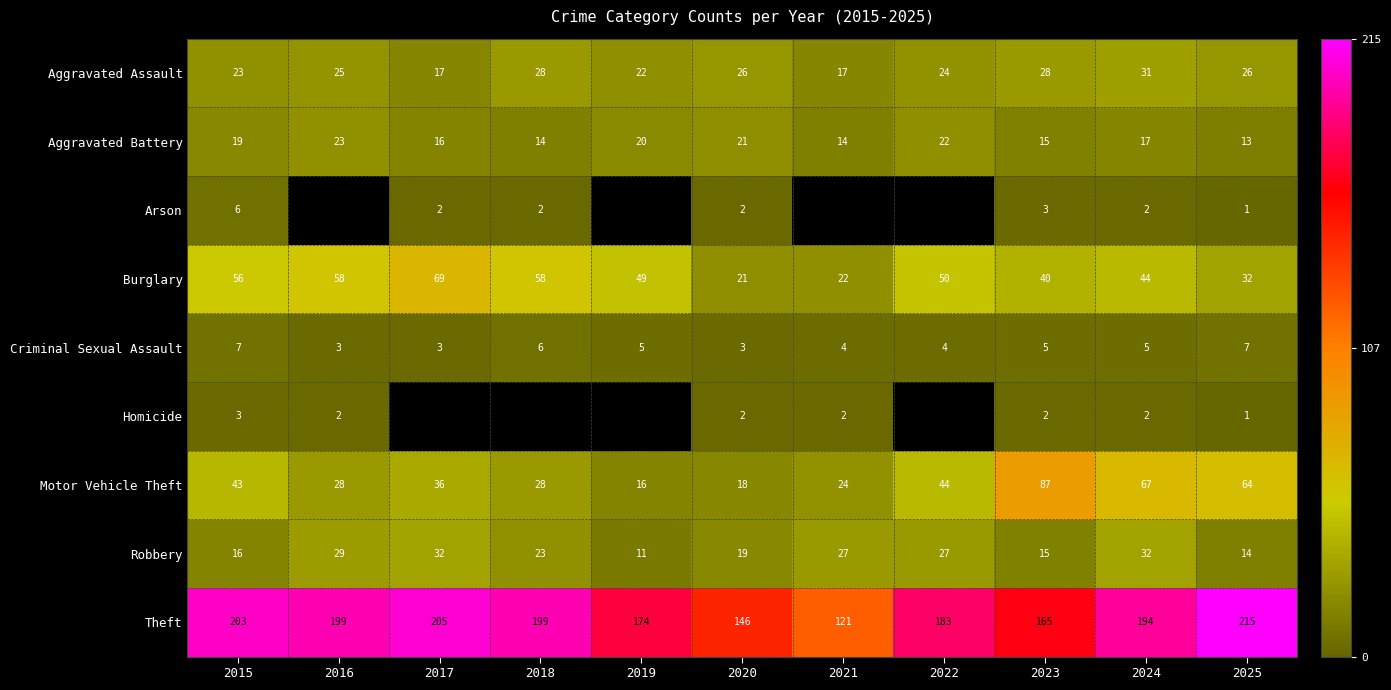

Between 2023 and 2025, which series saw the biggest shift?

Theft